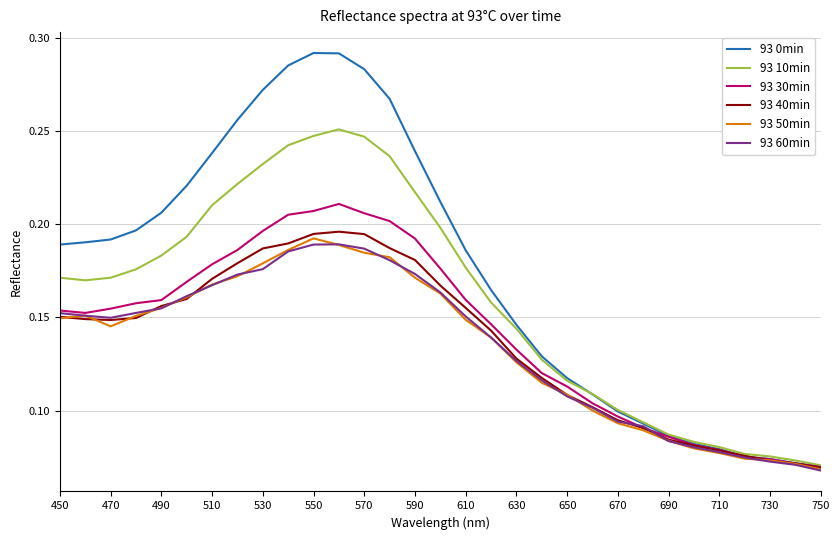

Which series has the widest spread of values?

93 0min